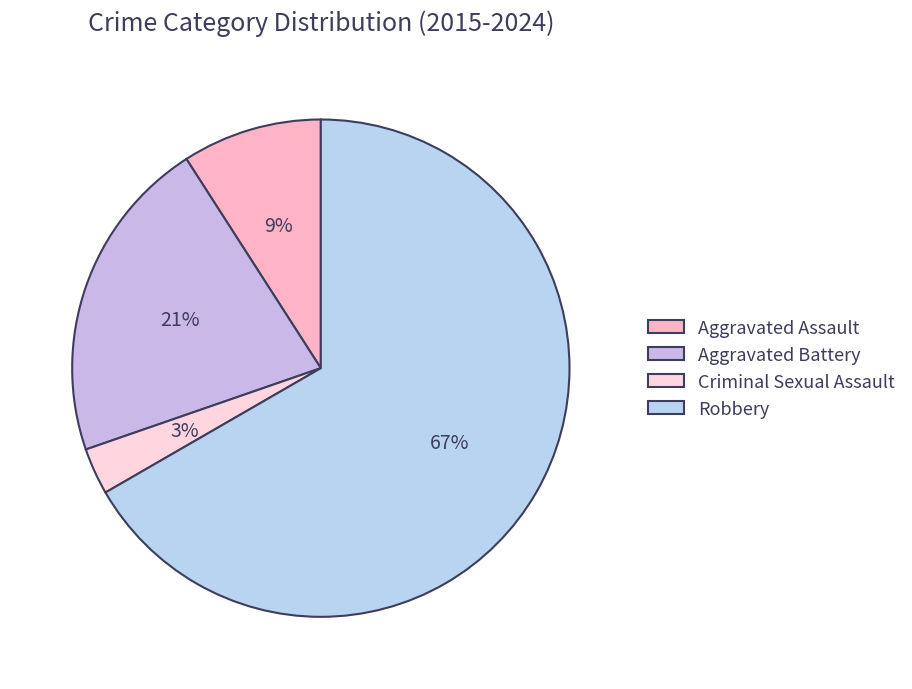

Do Aggravated Assault and Criminal Sexual Assault together represent more than half of the pie?

No